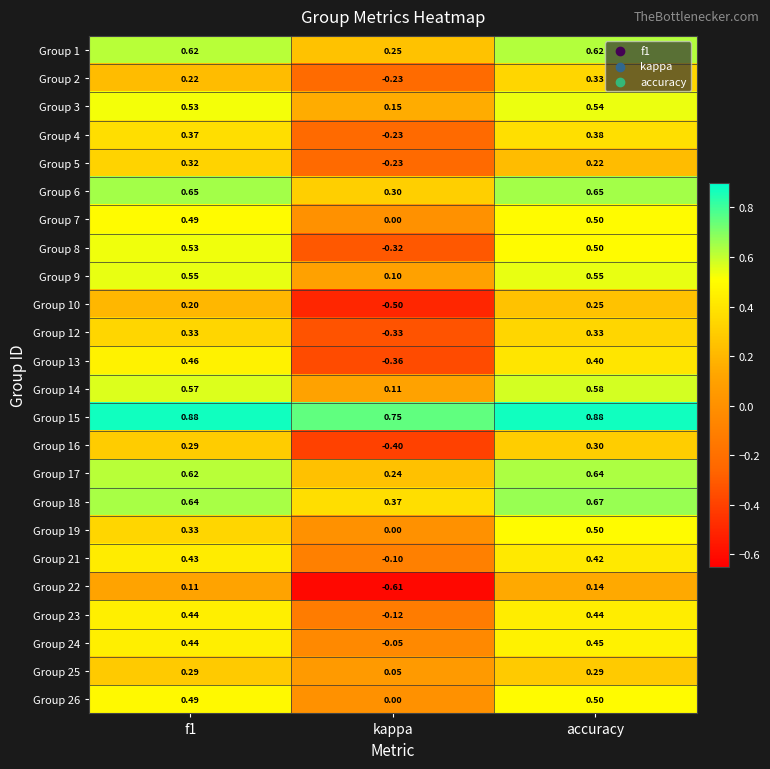

At which category is the sum across all series the highest?

accuracy